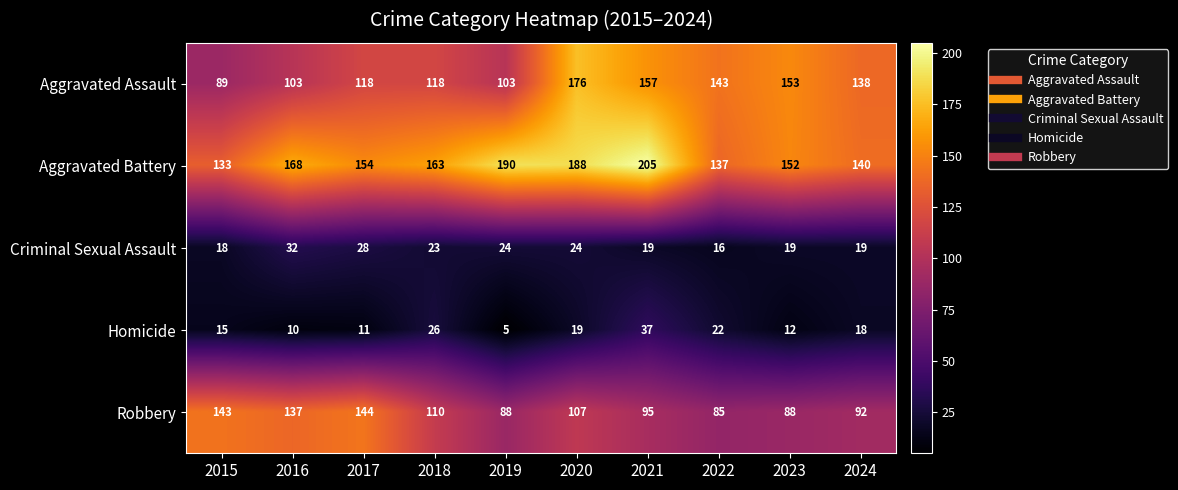

What is the difference between the highest and lowest values at 2024?

122